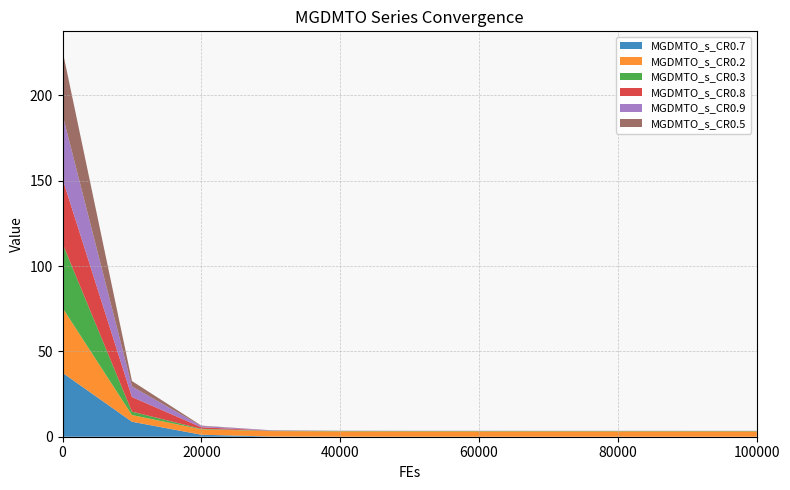

Reading left to right, extract all data points from this chart.

MGDMTO_s_CR0.7: 0=37.5	10000=8.8	20000=1.2	30000=0.1	40000=0.0	50000=0.0	60000=0.0	70000=0.0	80000=0.0	90000=0.0	100000=0.0
MGDMTO_s_CR0.2: 0=38.0	10000=3.9	20000=3.2	30000=3.2	40000=3.2	50000=3.2	60000=3.2	70000=3.2	80000=3.2	90000=3.2	100000=3.2
MGDMTO_s_CR0.3: 0=37.7	10000=2.0	20000=0.3	30000=0.2	40000=0.2	50000=0.2	60000=0.2	70000=0.2	80000=0.2	90000=0.2	100000=0.2
MGDMTO_s_CR0.8: 0=37.9	10000=8.6	20000=0.9	30000=0.1	40000=0.0	50000=0.0	60000=0.0	70000=0.0	80000=0.0	90000=0.0	100000=0.0
MGDMTO_s_CR0.9: 0=37.5	10000=6.2	20000=0.7	30000=0.2	40000=0.1	50000=0.1	60000=0.1	70000=0.1	80000=0.1	90000=0.1	100000=0.1
MGDMTO_s_CR0.5: 0=37.6	10000=3.1	20000=0.2	30000=0.0	40000=0.0	50000=0.0	60000=0.0	70000=0.0	80000=0.0	90000=0.0	100000=0.0